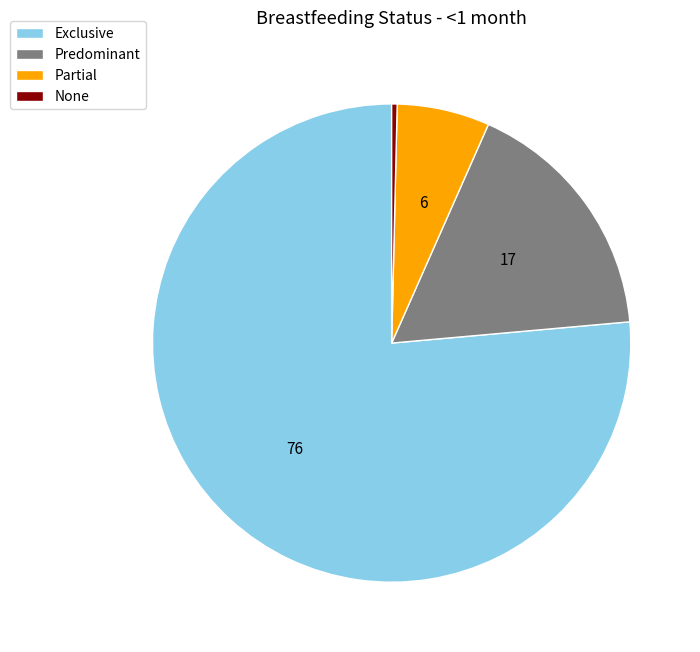

What is the smallest slice in the pie chart?

None